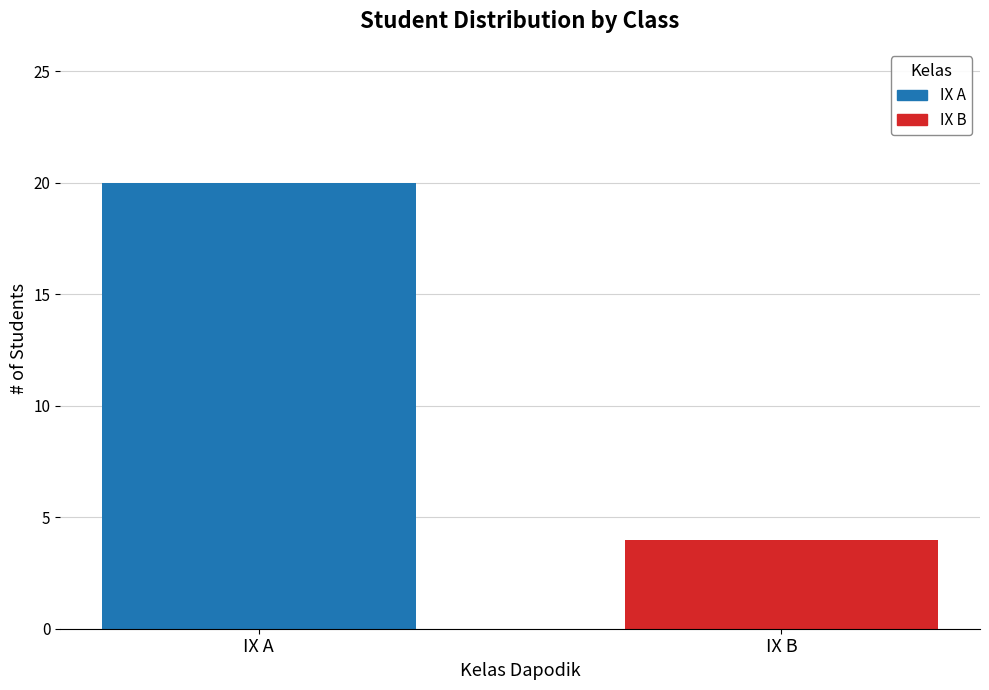

What is the maximum value shown in the chart?

20